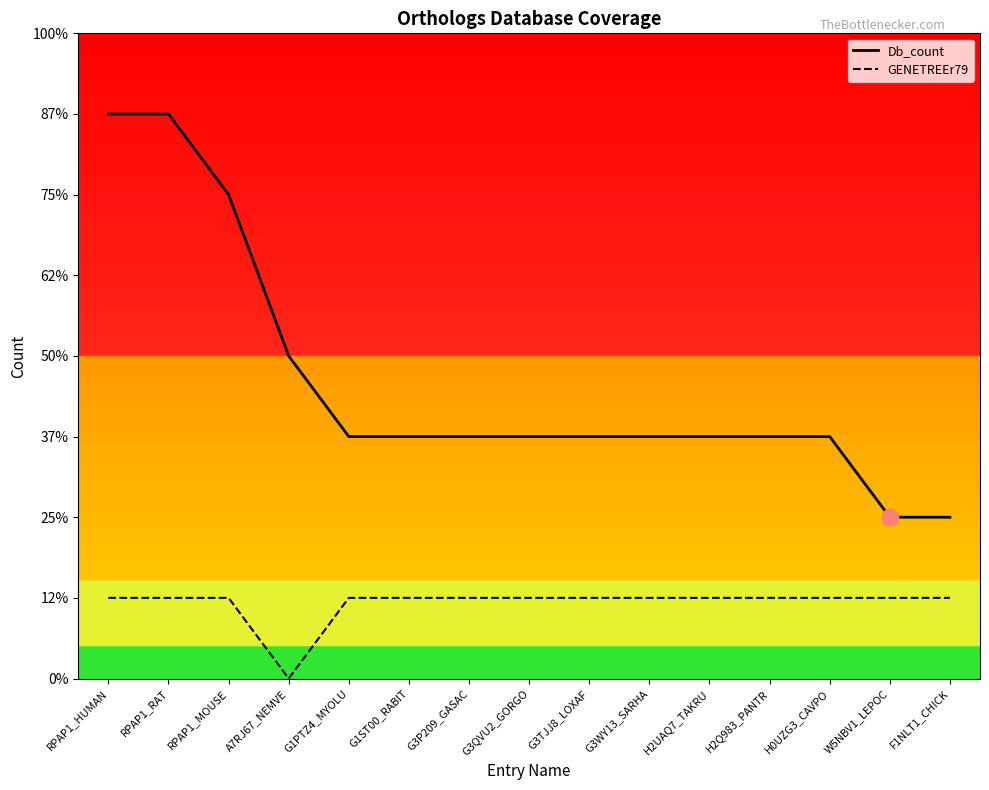

Which series has the largest total across all categories?

Db_count